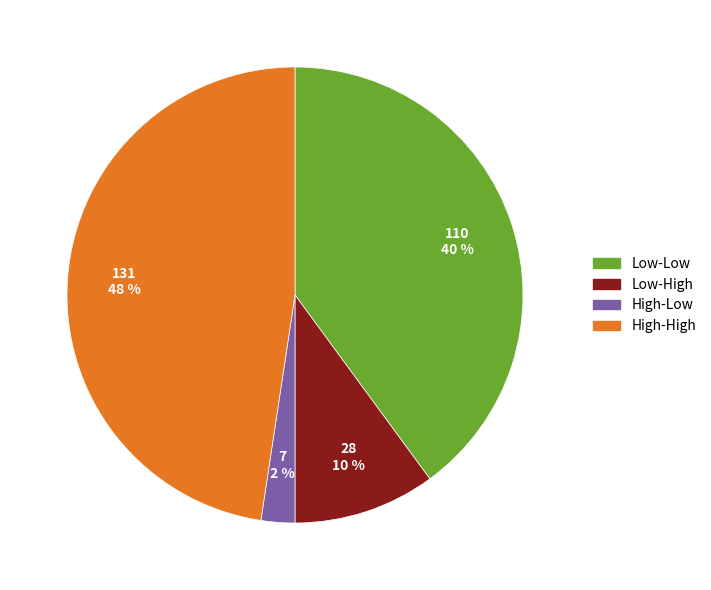

Approximately how many times larger is the value at High-Low compared to Low-Low?

0.1